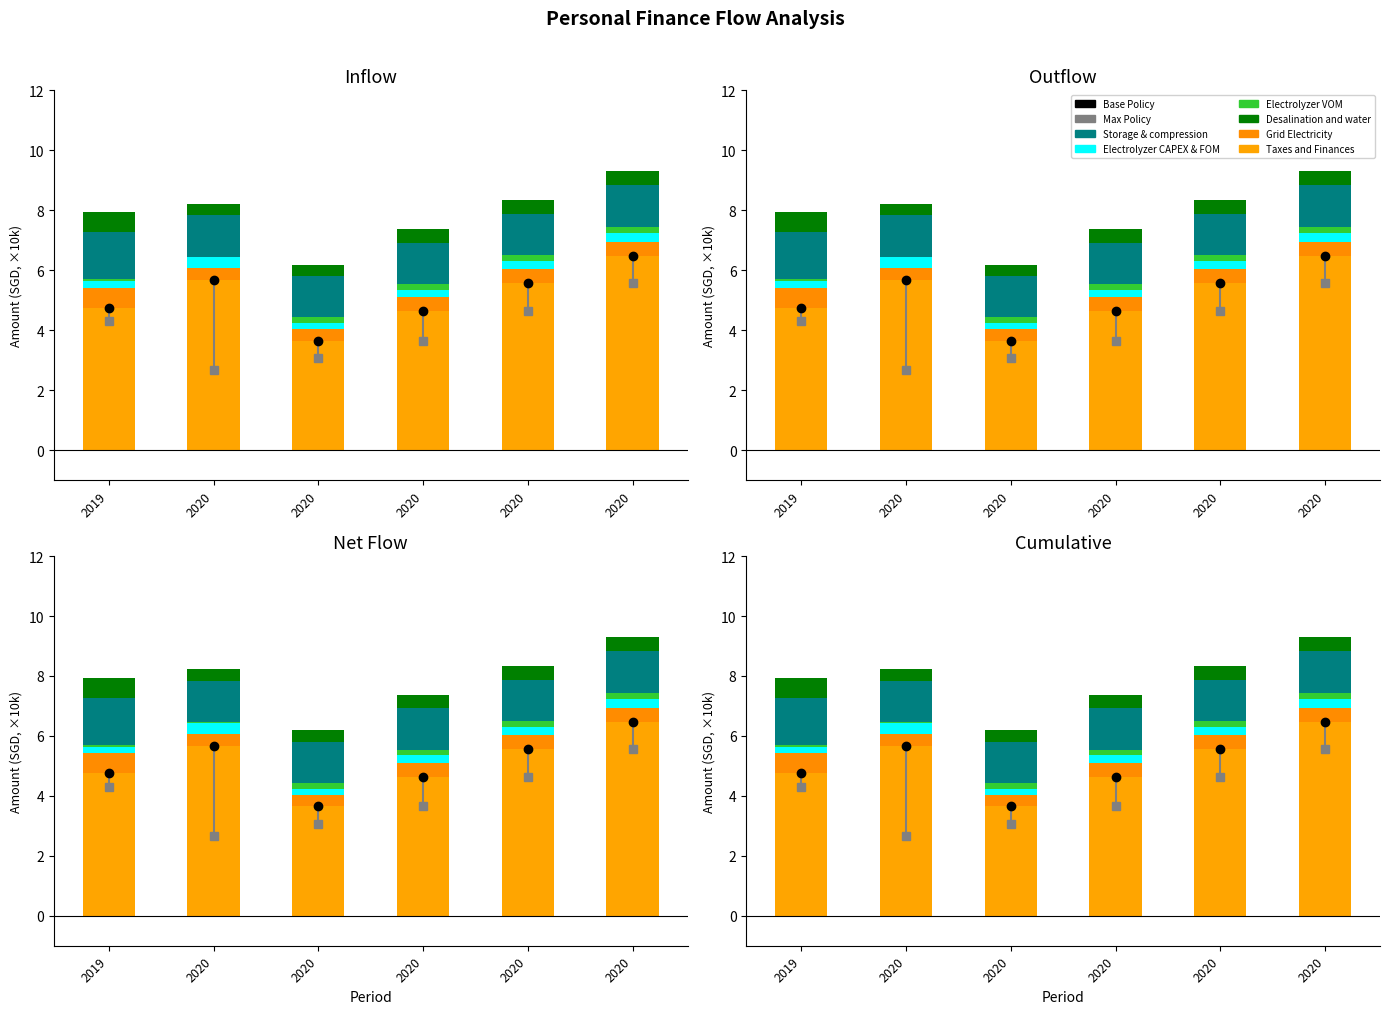

List the series in order of their peak value, highest first.

Taxes and Finances, Storage & compression, Grid Electricity, Desalination and water, Electrolyzer CAPEX & FOM, Electrolyzer VOM